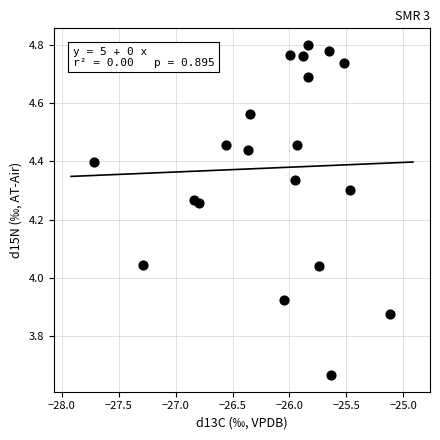

What is the range of X values (max minus min)?

2.6